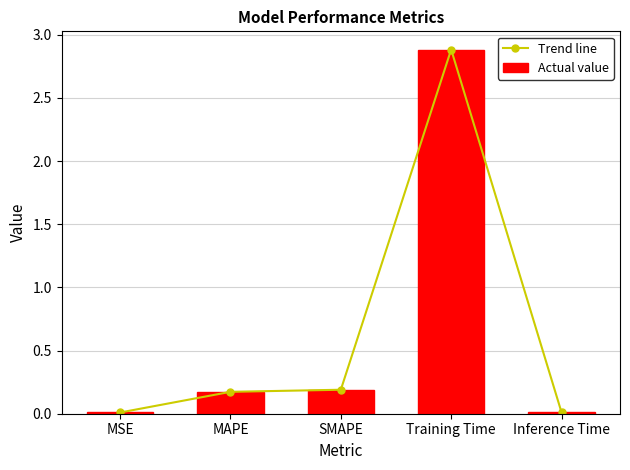

Reading left to right, extract all data points from this chart.

Trend line: 0.0	0.2	0.2	2.9	0.0
Actual value: 0.0	0.2	0.2	2.9	0.0